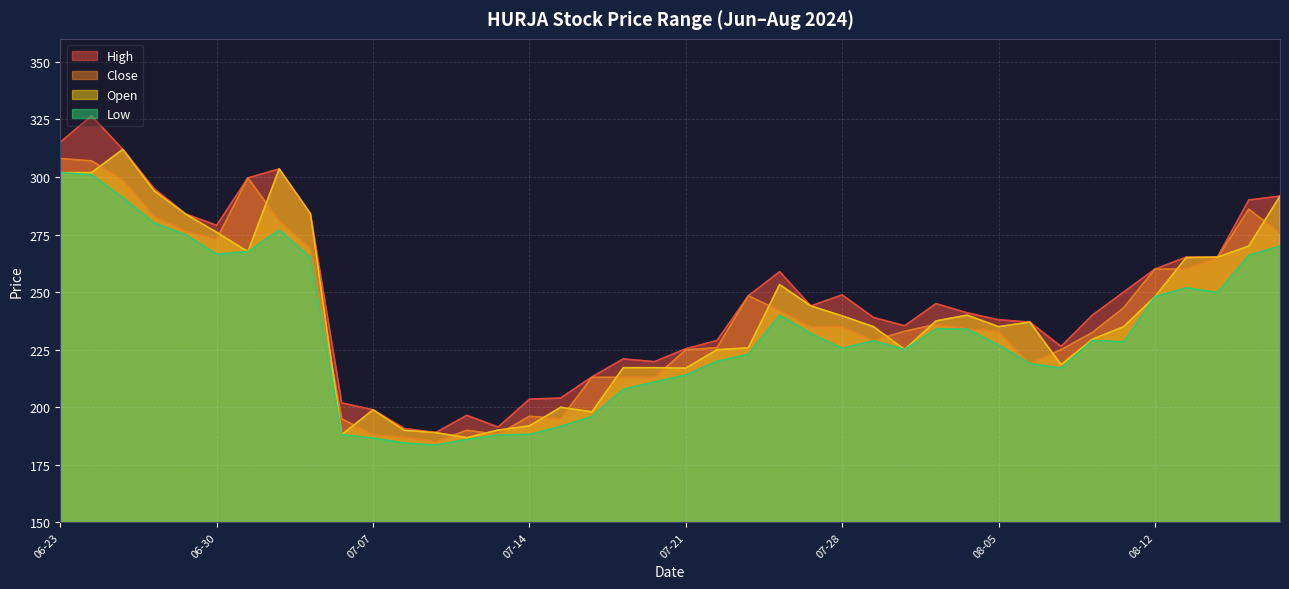

List the series in order of their peak value, lowest first.

Low, Close, Open, High